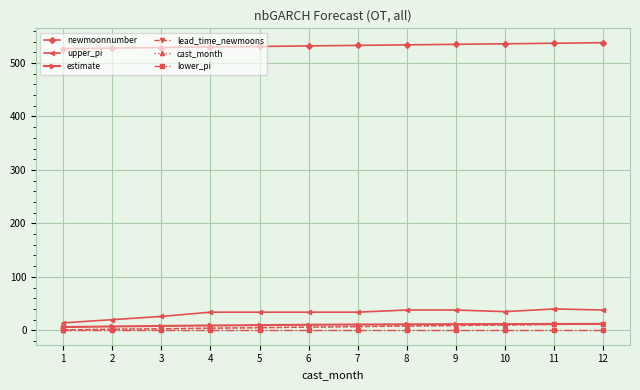

True or false: upper_pi and lead_time_newmoons cross at least once.

False